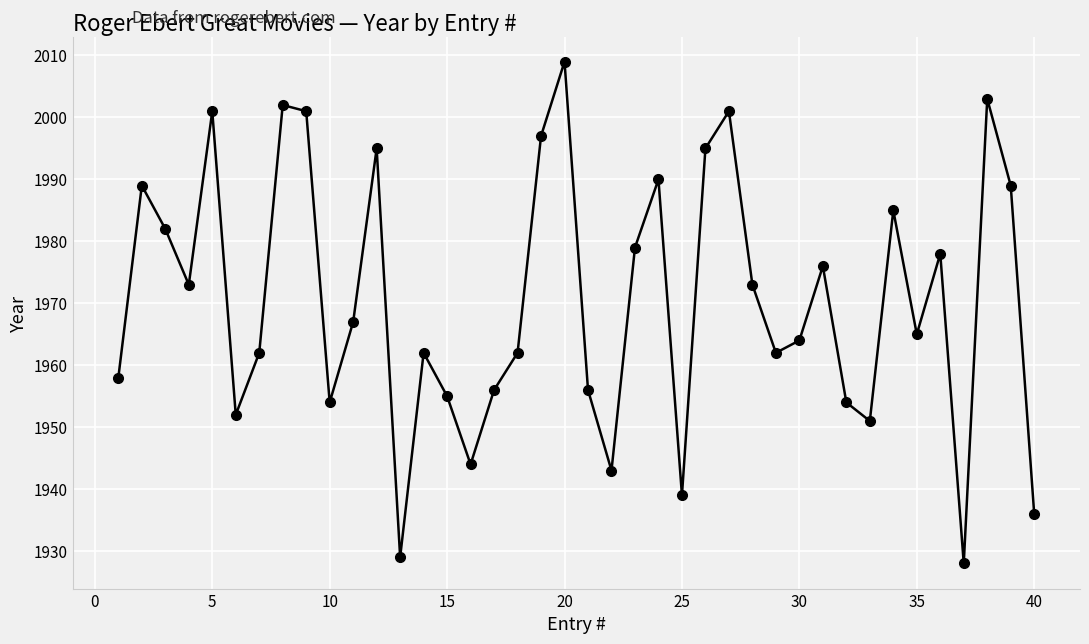

How many points are lower than both their immediate neighbors (excluding endpoints)?

11